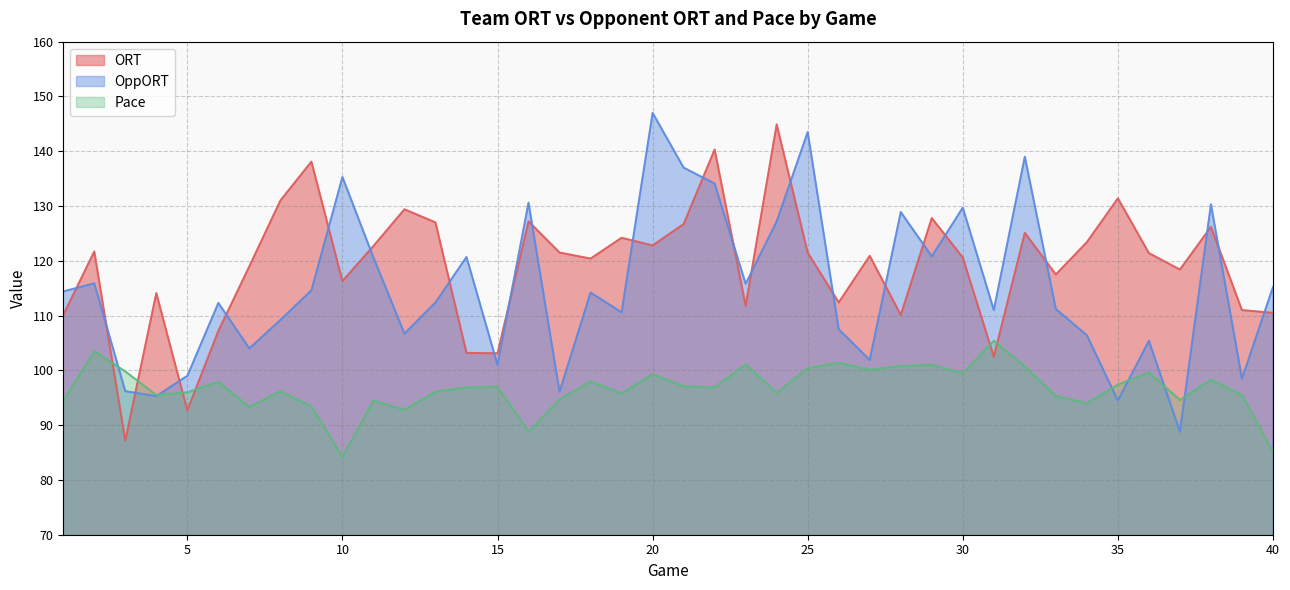

What is the maximum value for ORT?

144.9